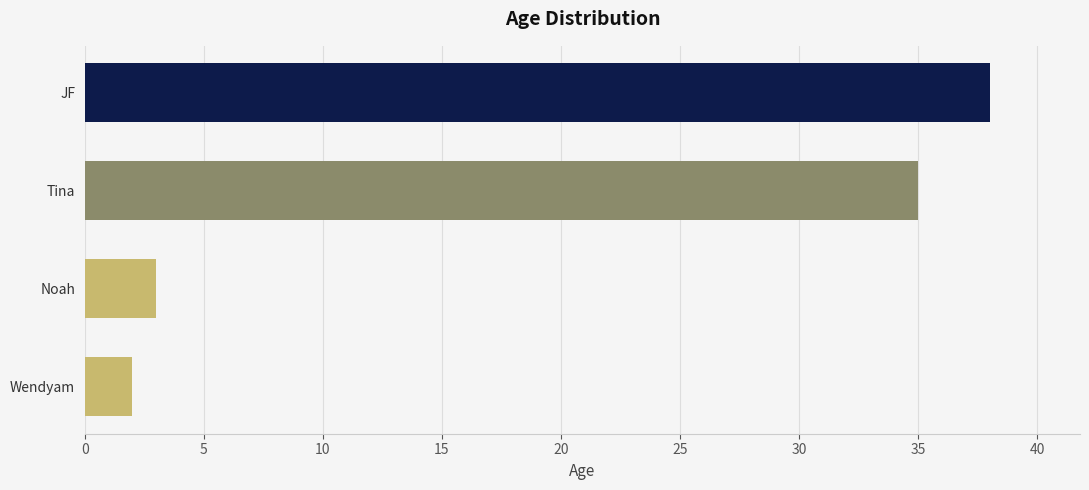

What is the sum of all values?

78